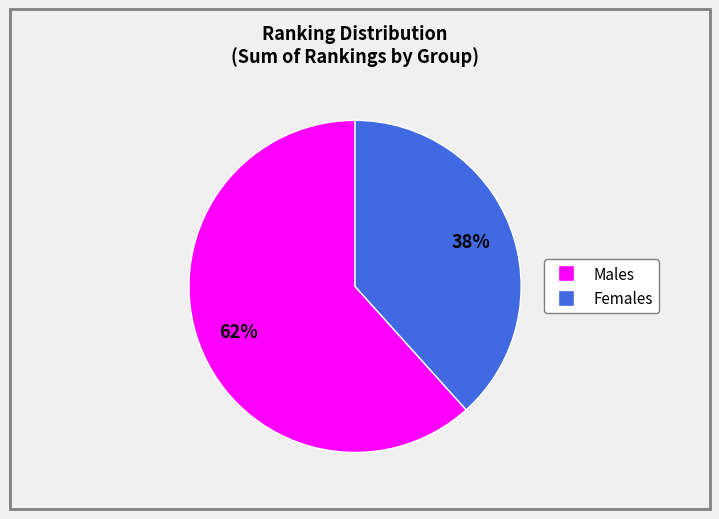

Does any single category account for the majority?

Yes